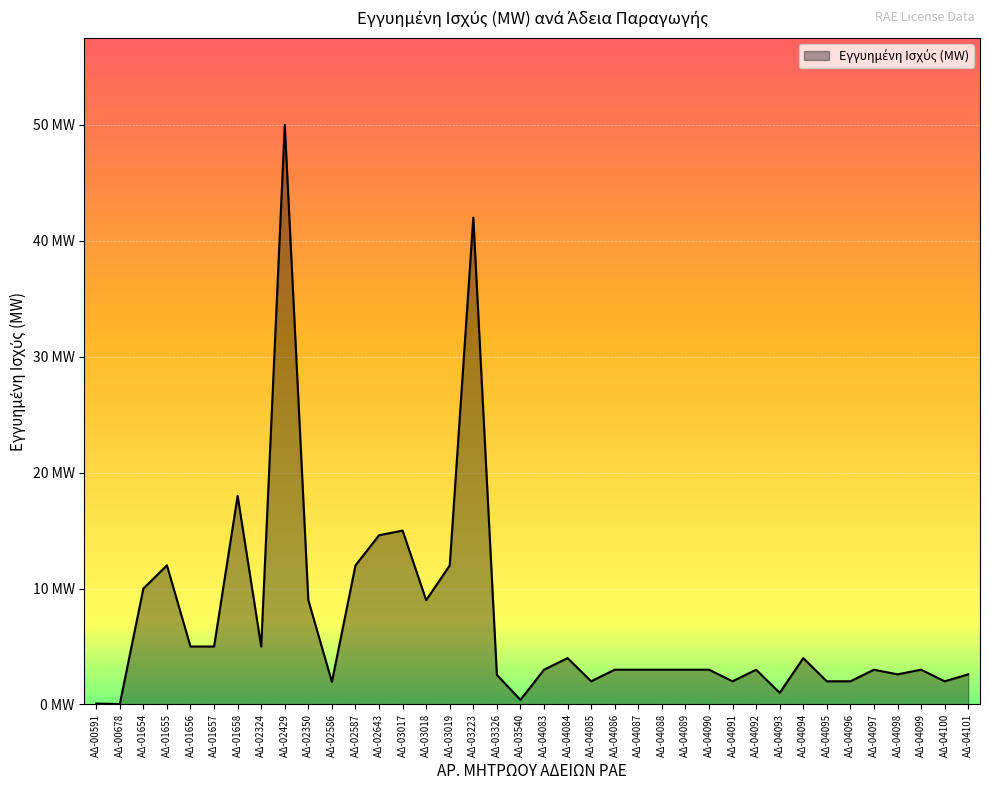

Is this an area chart (filled region under the line)?

Yes